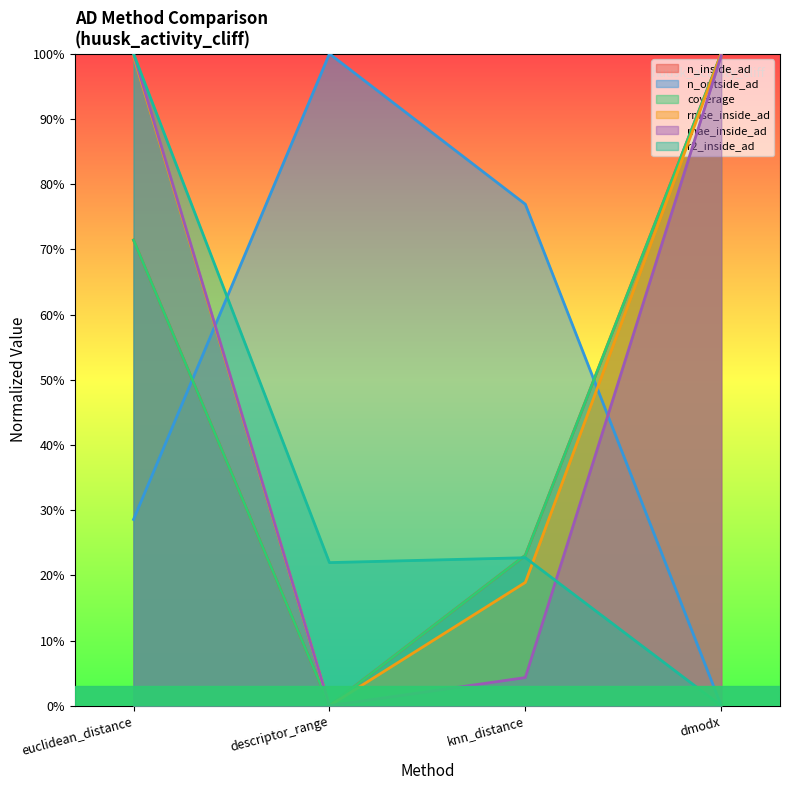

True or false: n_inside_ad has a value of 1.0 at dmodx.

True